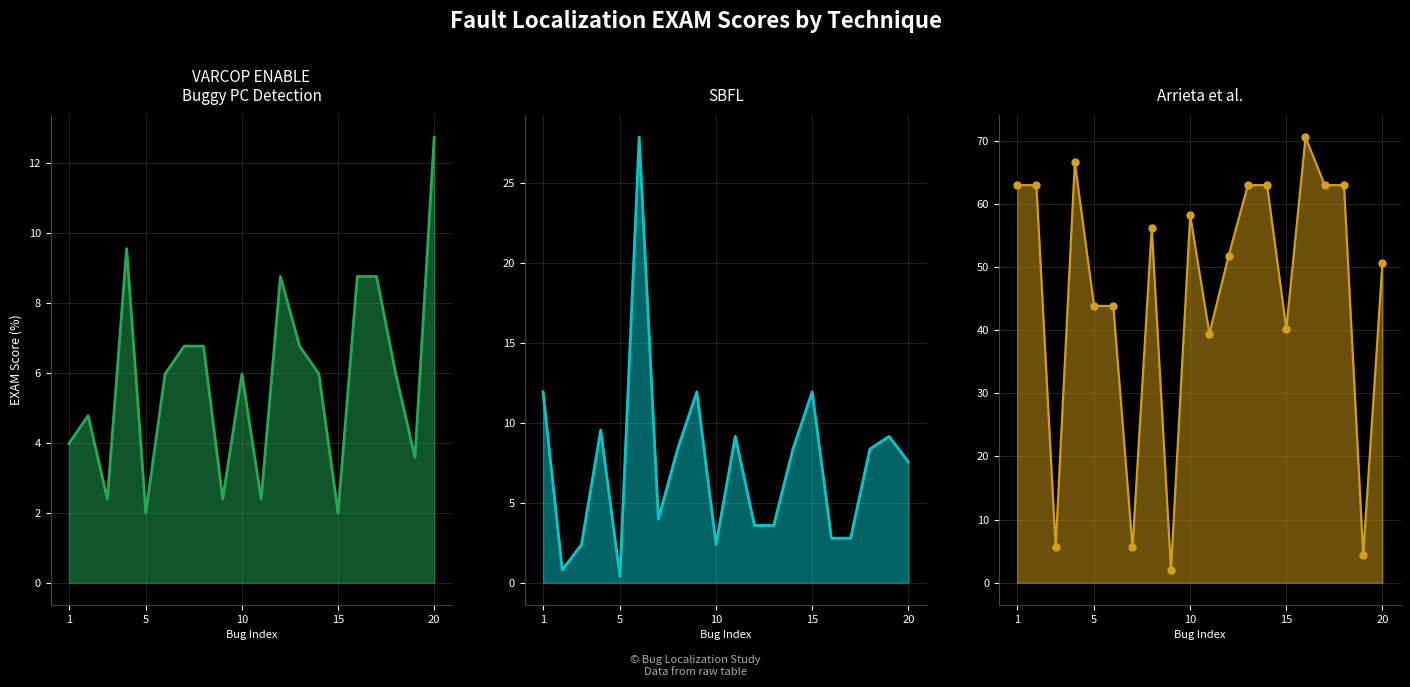

The value of VARCOP_ENABLE_BUGGY_PC_DETECTION:EXAM at 16 is 14.6. True or false?

False